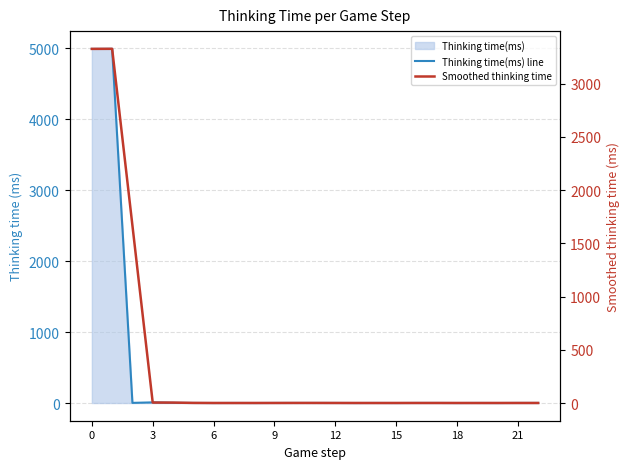

Which series ends up on top after the final intersection of Smoothed thinking time and Thinking time(ms) line?

Thinking time(ms) line